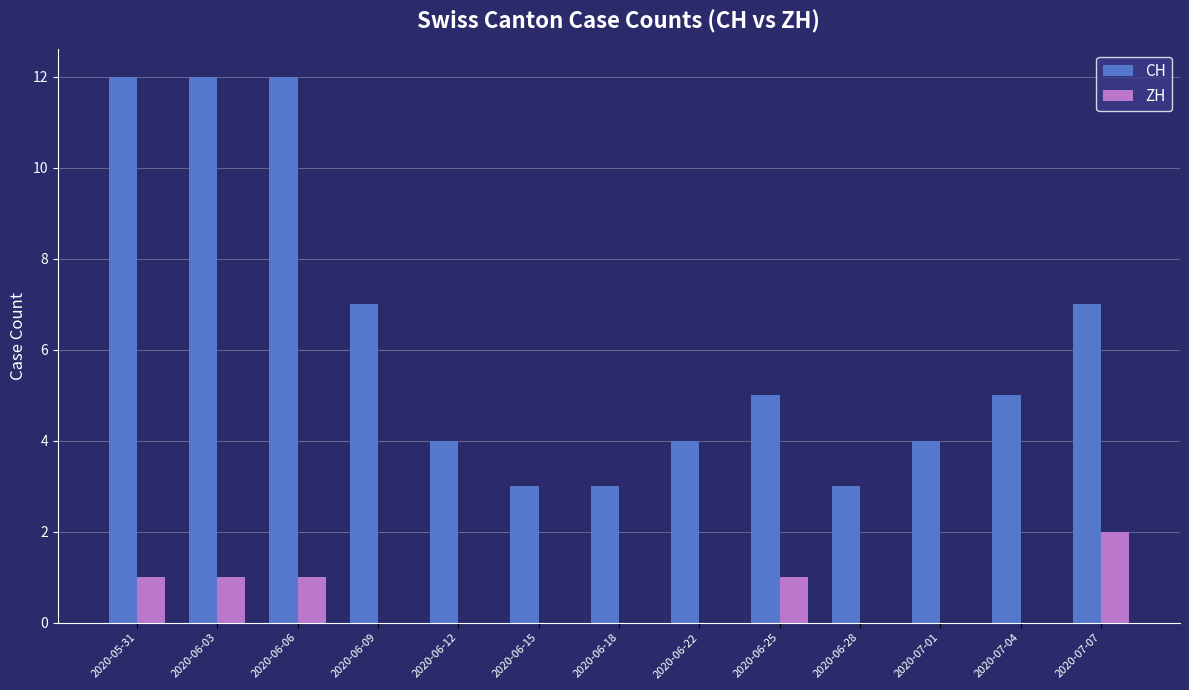

What is the greatest value displayed?

12